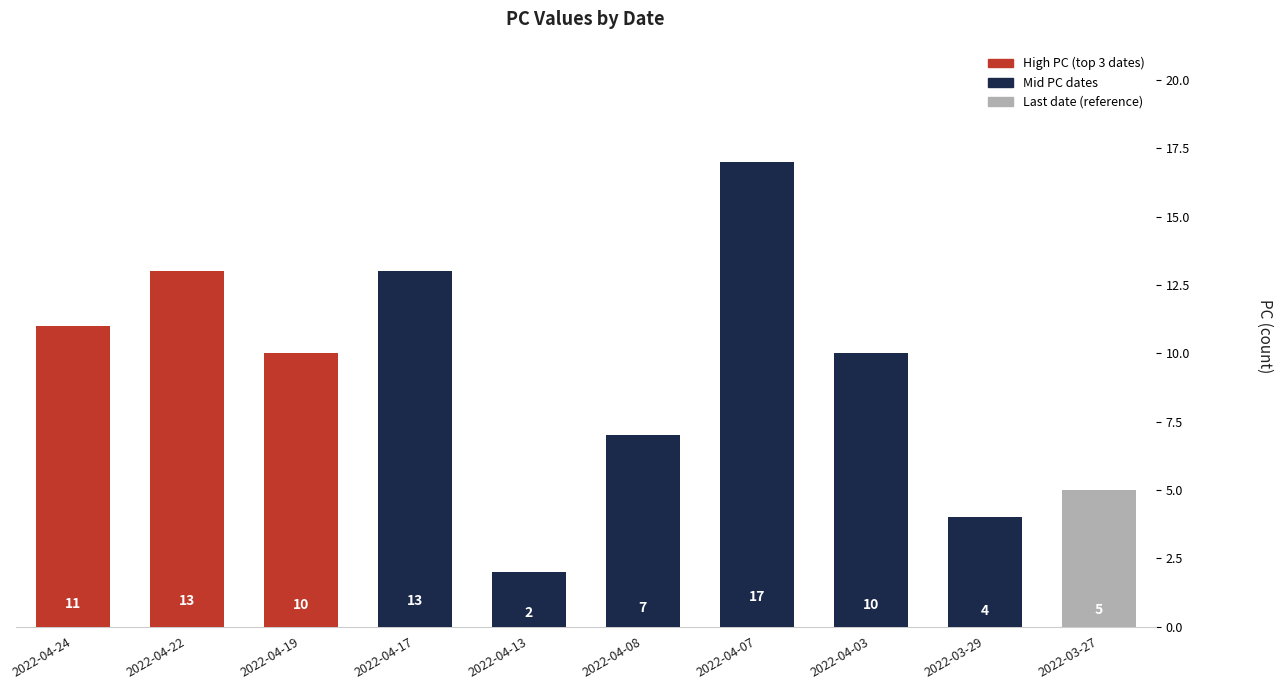

What value does the data have at 2022-04-22?

13